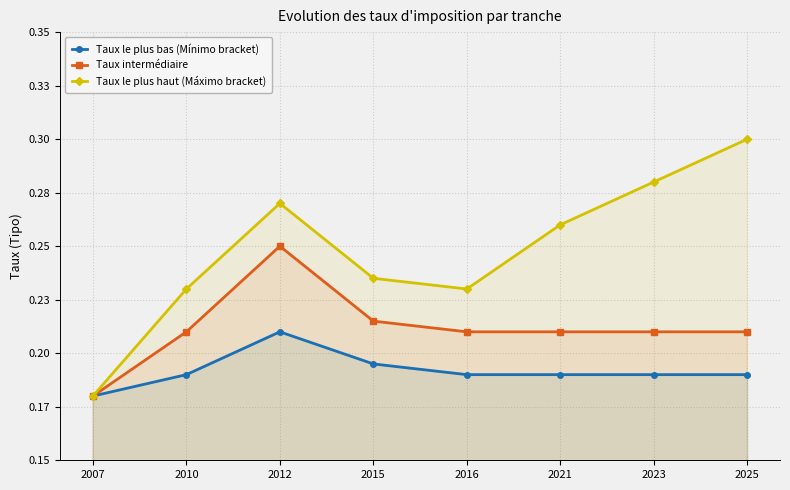

Between 2023 and 2025, which series saw the biggest shift?

Taux le plus haut (Máximo bracket)